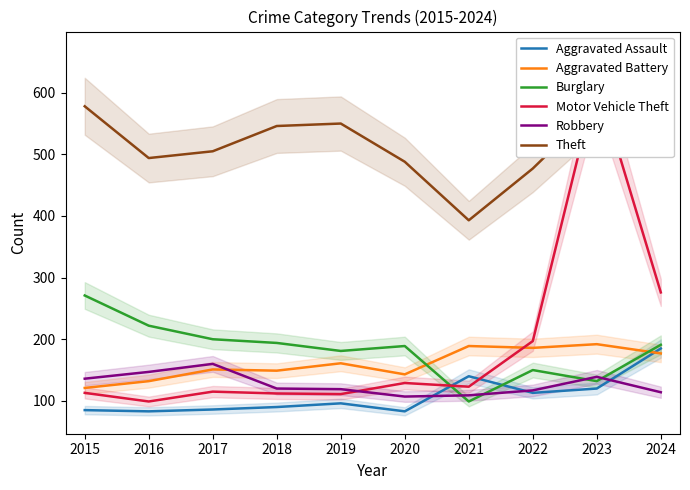

At which category is the sum across all series the highest?

2023